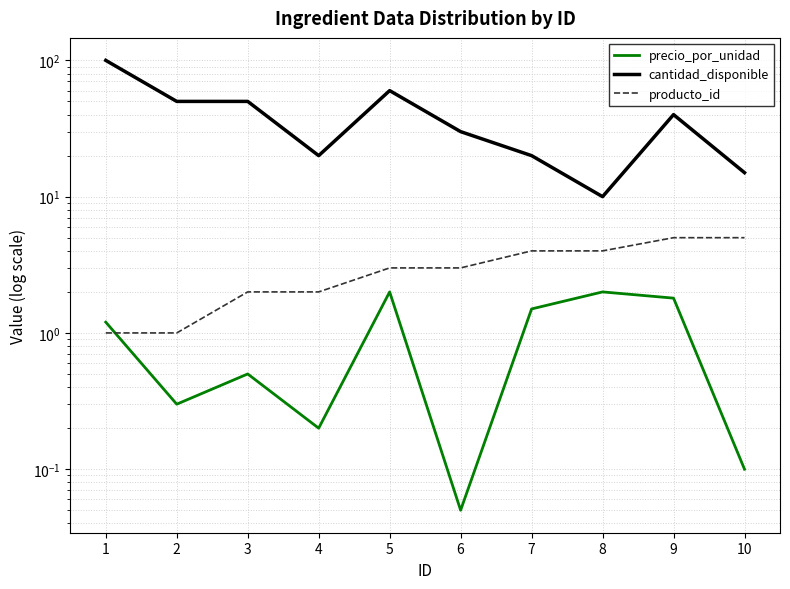

Reading left to right, transcribe all the data shown in this chart.

precio_por_unidad: 1=1.2	2=0.3	3=0.5	4=0.2	5=2.0	6=0.1	7=1.5	8=2.0	9=1.8	10=0.1
cantidad_disponible: 1=100.0	2=50.0	3=50.0	4=20.0	5=60.0	6=30.0	7=20.0	8=10.0	9=40.0	10=15.0
producto_id: 1=1.0	2=1.0	3=2.0	4=2.0	5=3.0	6=3.0	7=4.0	8=4.0	9=5.0	10=5.0